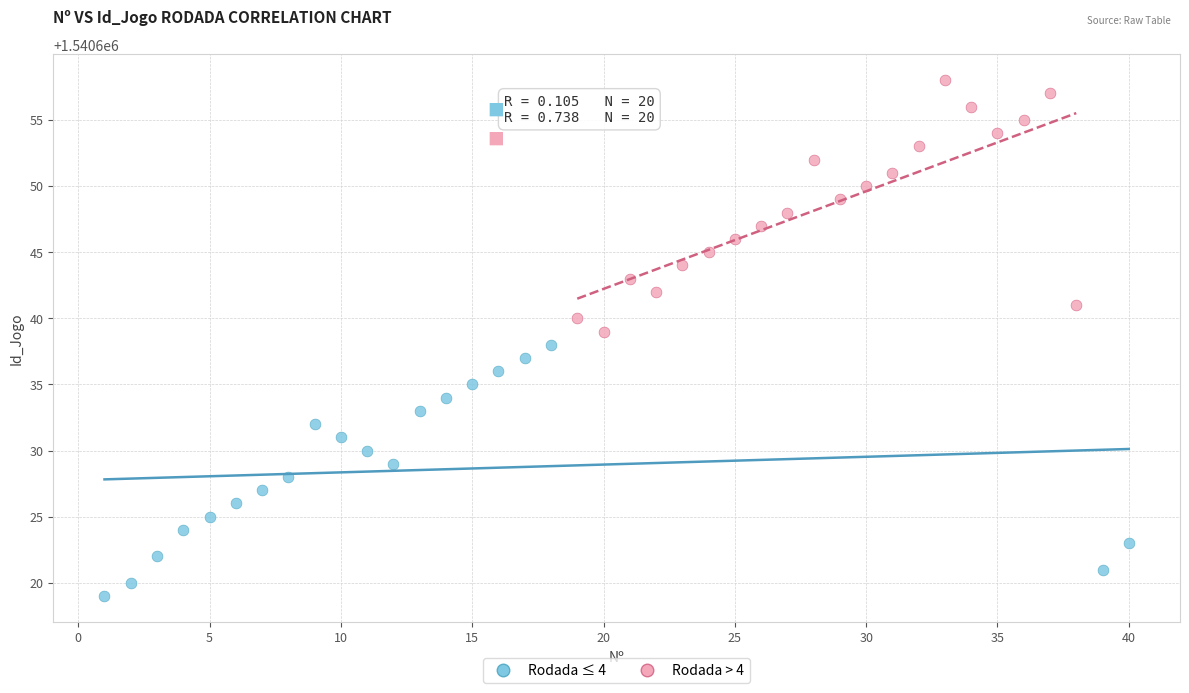

Which series contains the lowest Y value?

Rodada ≤ 4